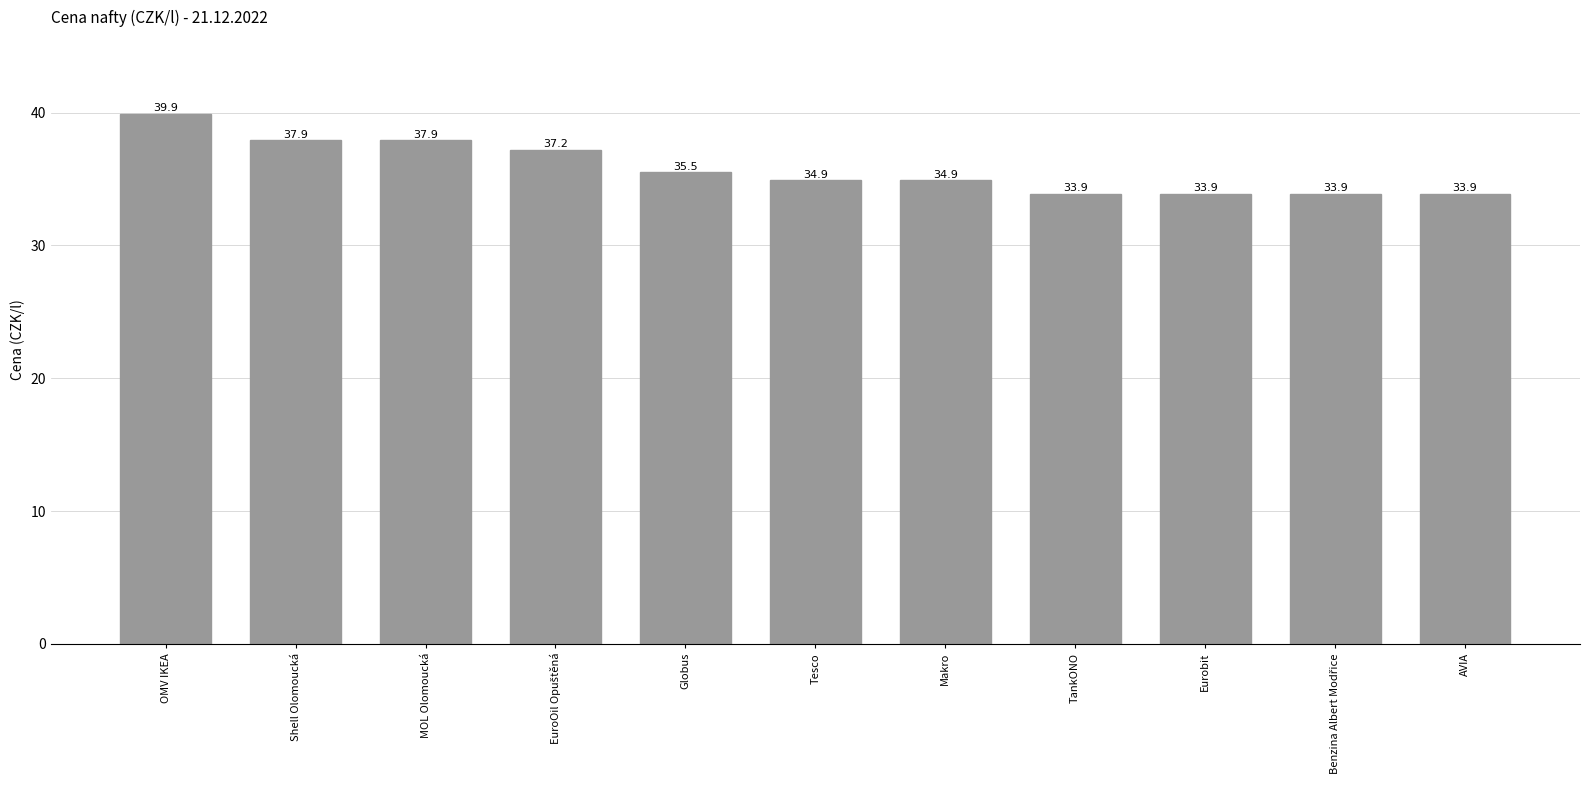

What is the greatest value displayed?

39.9